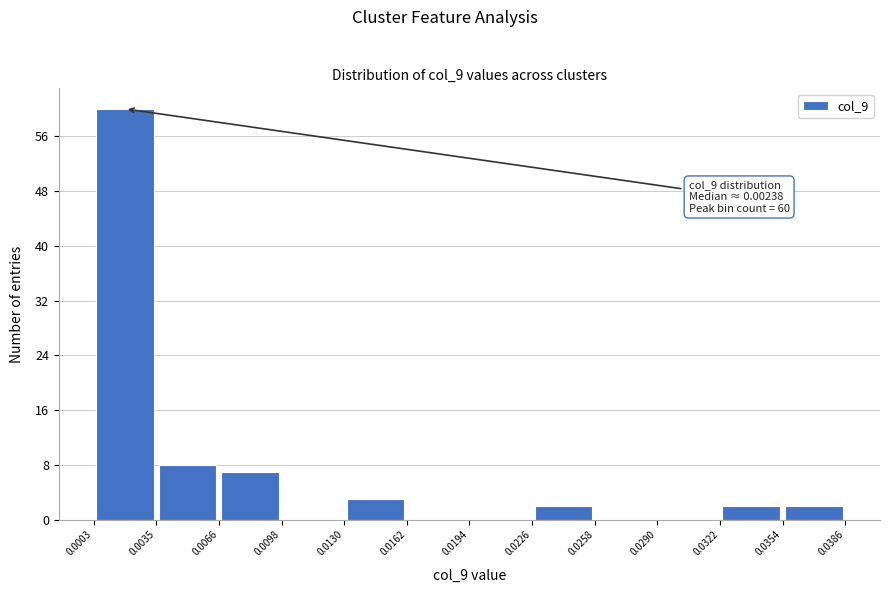

Which range on the x-axis has the tallest bar?

0.0003 to 0.0035